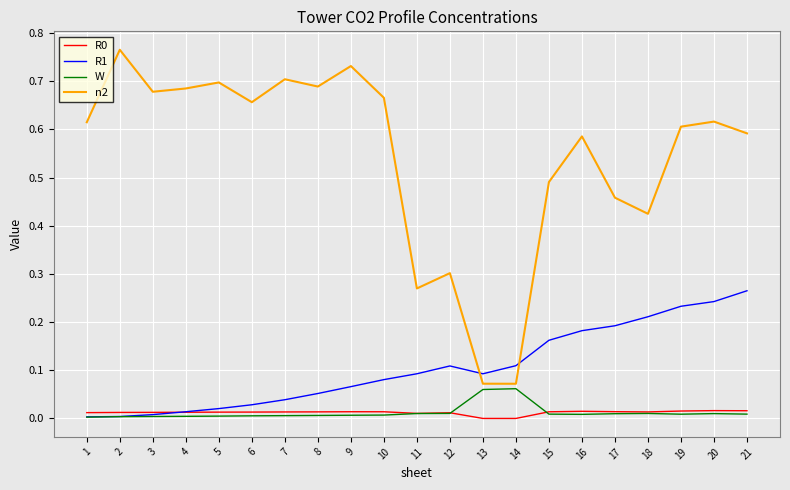

Which series has the largest total across all categories?

n2